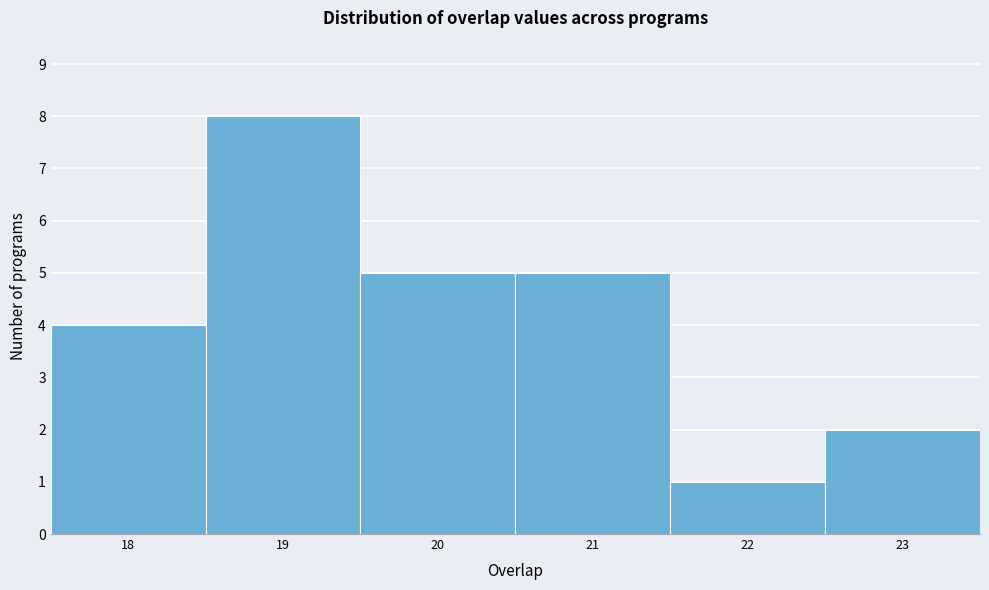

Reading left to right, list every bar in this chart as the range it spans on the x-axis followed by its height. The values are not printed on the chart, so give them approximately, as read against the axis.

17.5 to 18.5: 4
18.5 to 19.5: 8
19.5 to 20.5: 5
20.5 to 21.5: 5
21.5 to 22.5: 1
22.5 to 23.5: 2